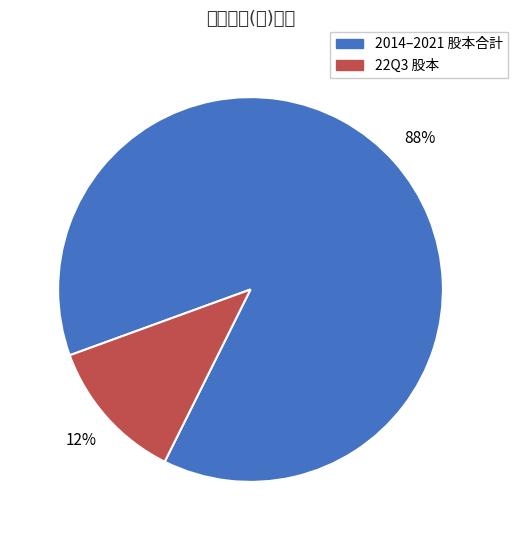

To the nearest percent, what is the average slice percentage?

50%